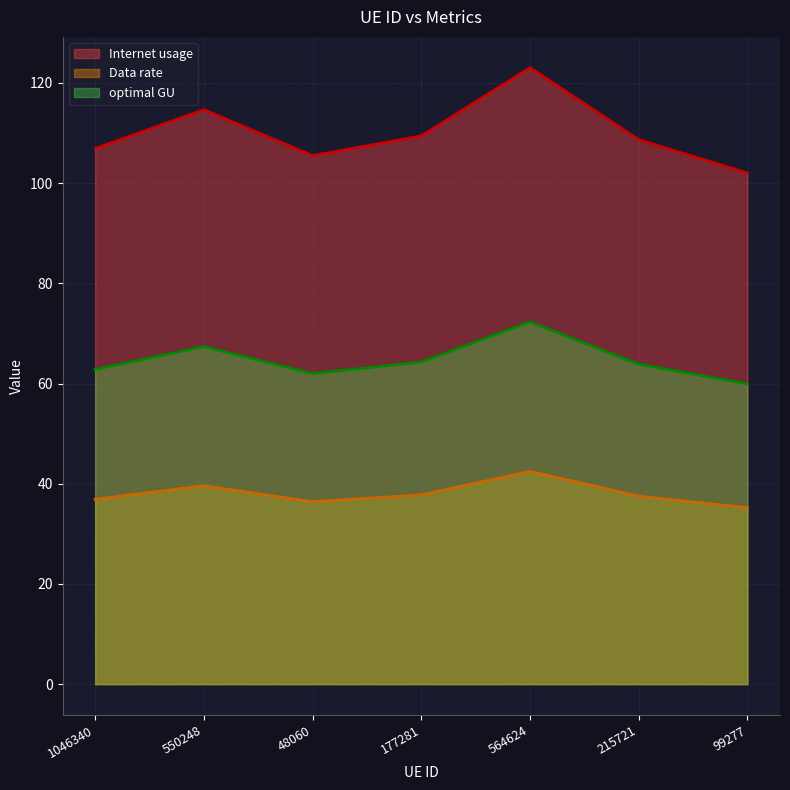

The optimal GU series shows 19.0 at 550248. True or false?

False